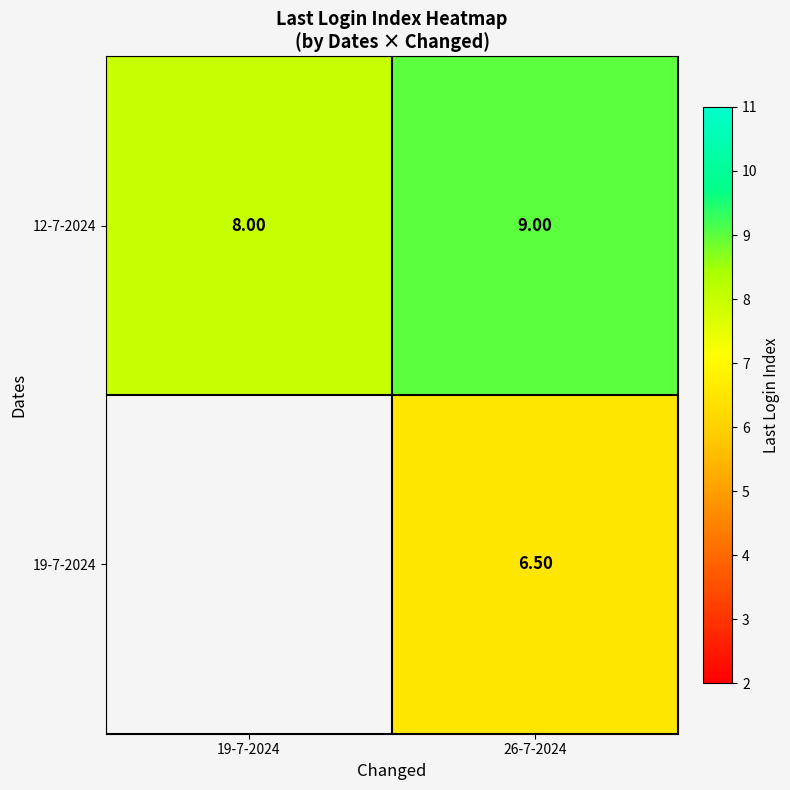

What is the sum of the 12-7-2024 values at 26-7-2024 and 19-7-2024?

17.0